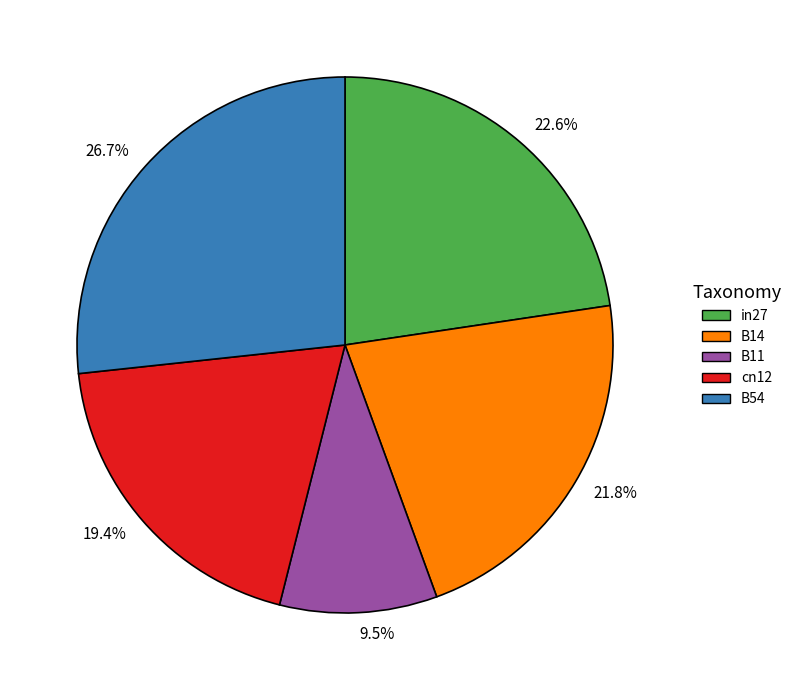

Does any single category account for the majority?

No